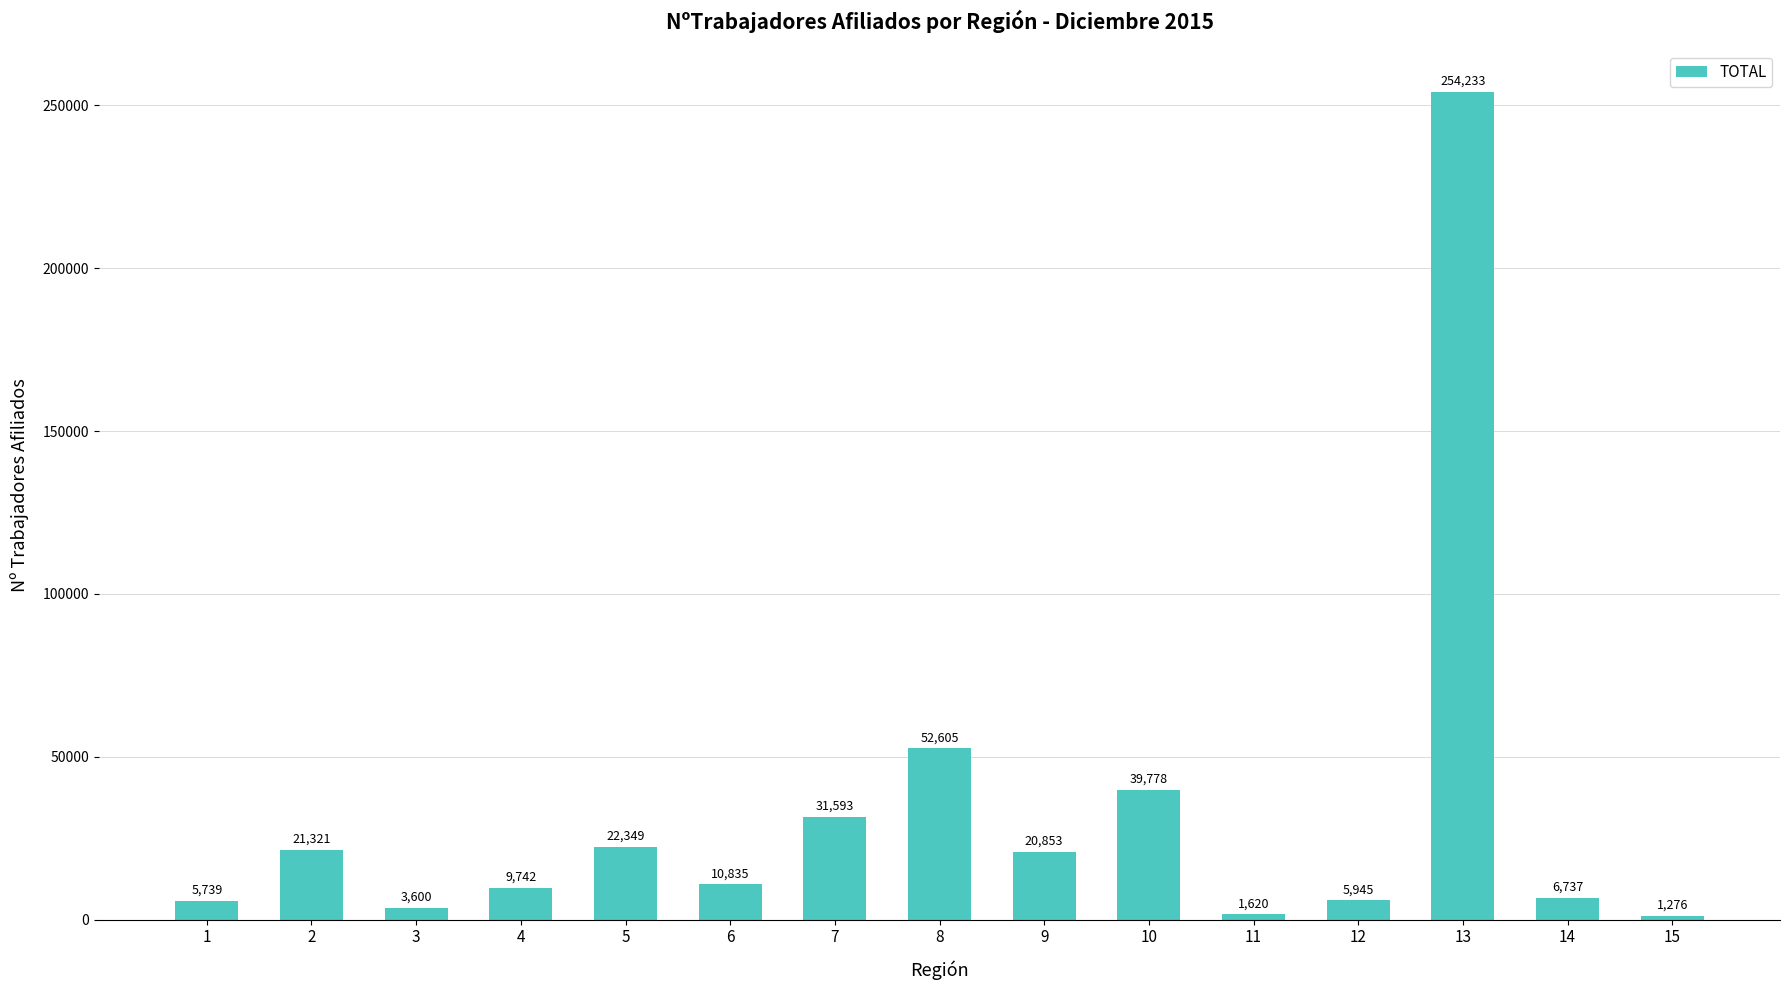

Between 6 and 10, which is larger?

10